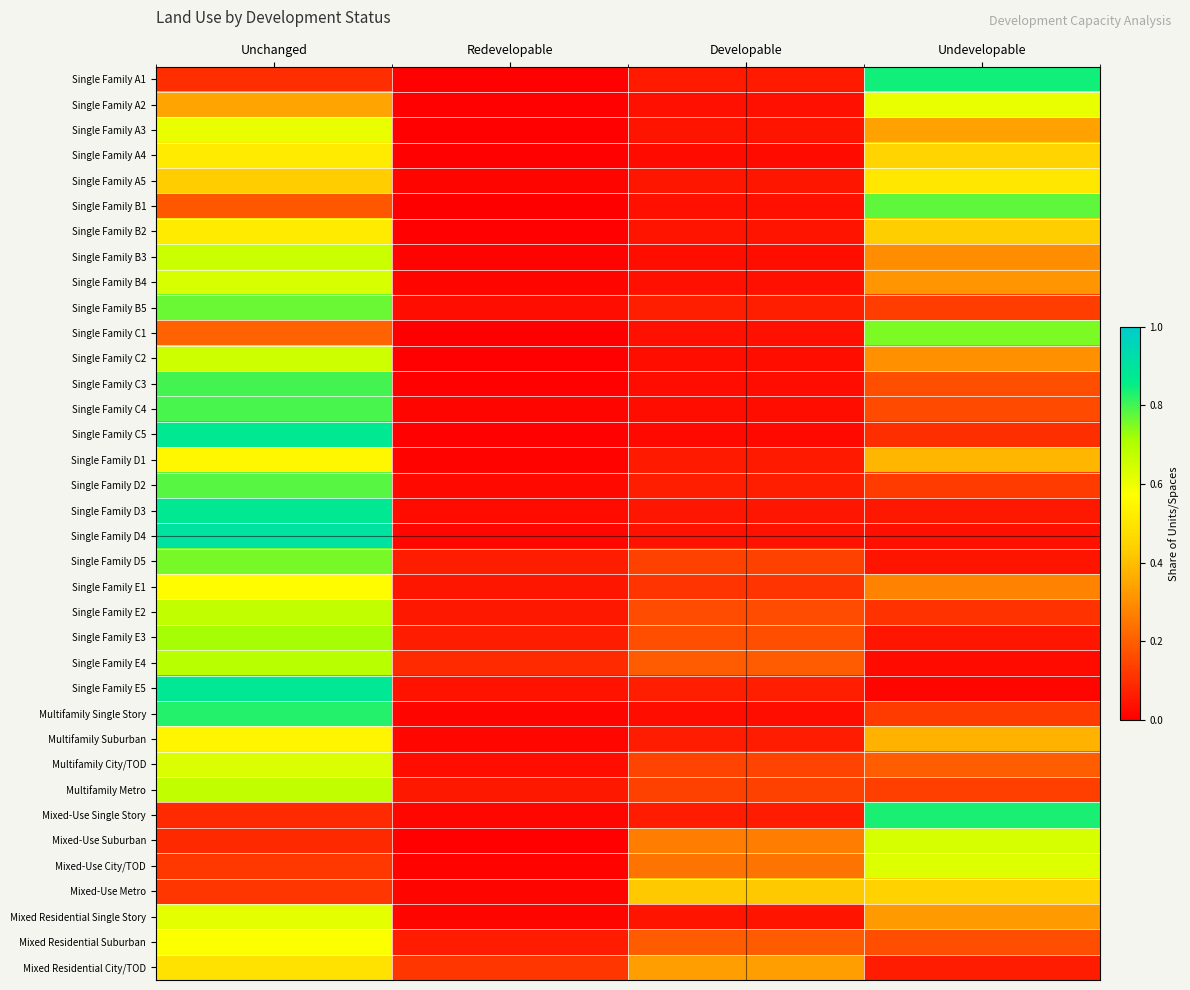

Which label corresponds to the smallest value in the chart?

Redevelopable